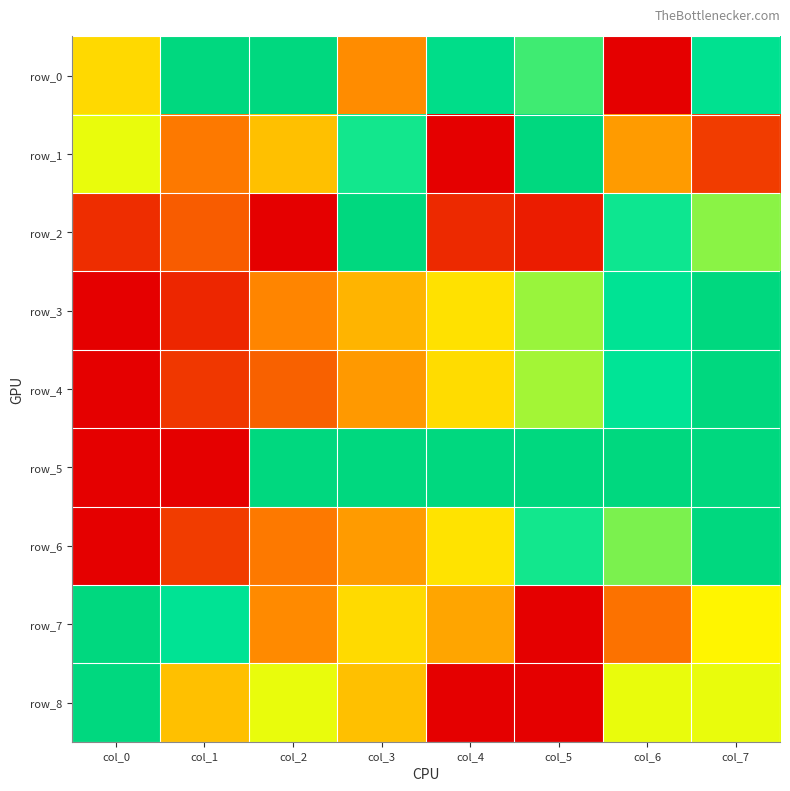

Which series has the widest spread of values?

row_0